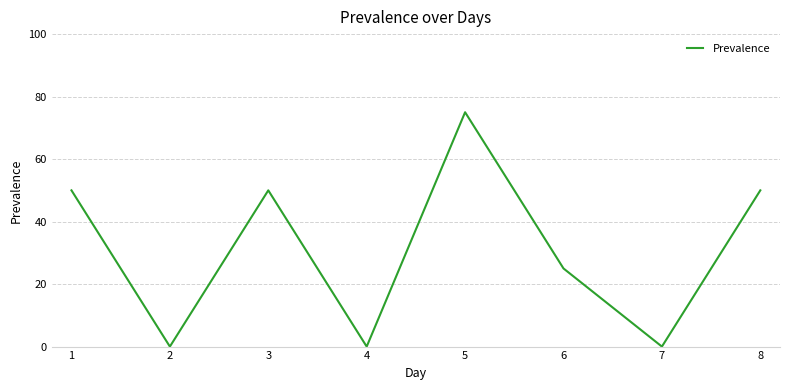

Which label corresponds to the largest value in the chart?

5